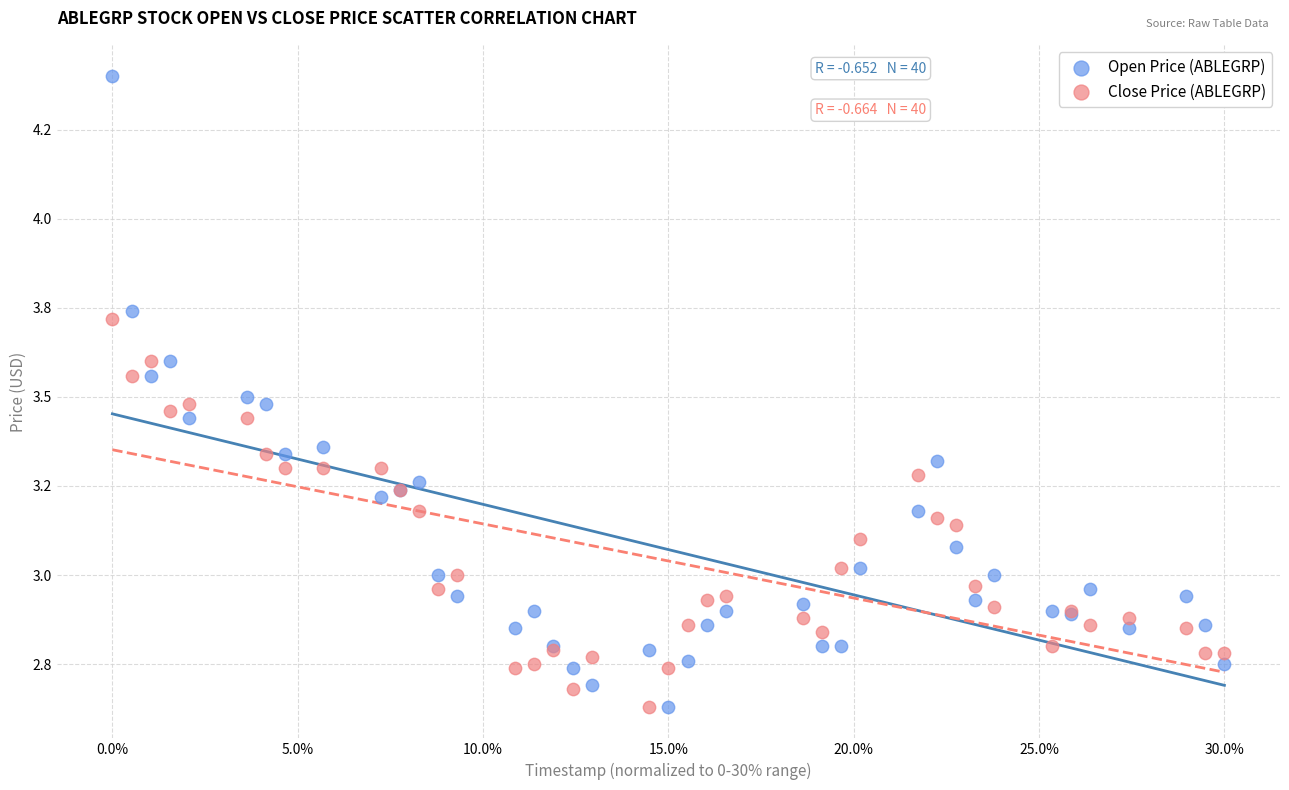

What are all the series names shown in the legend?

Open Price (ABLEGRP), Close Price (ABLEGRP)